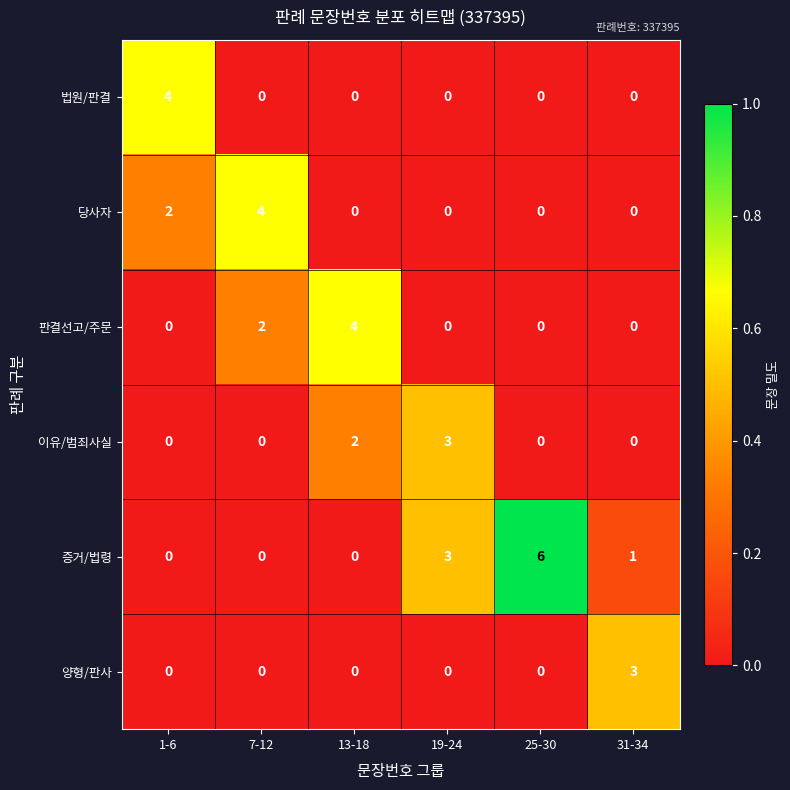

True or false: 양형/판사 has a value of 0 at 13-18.

True